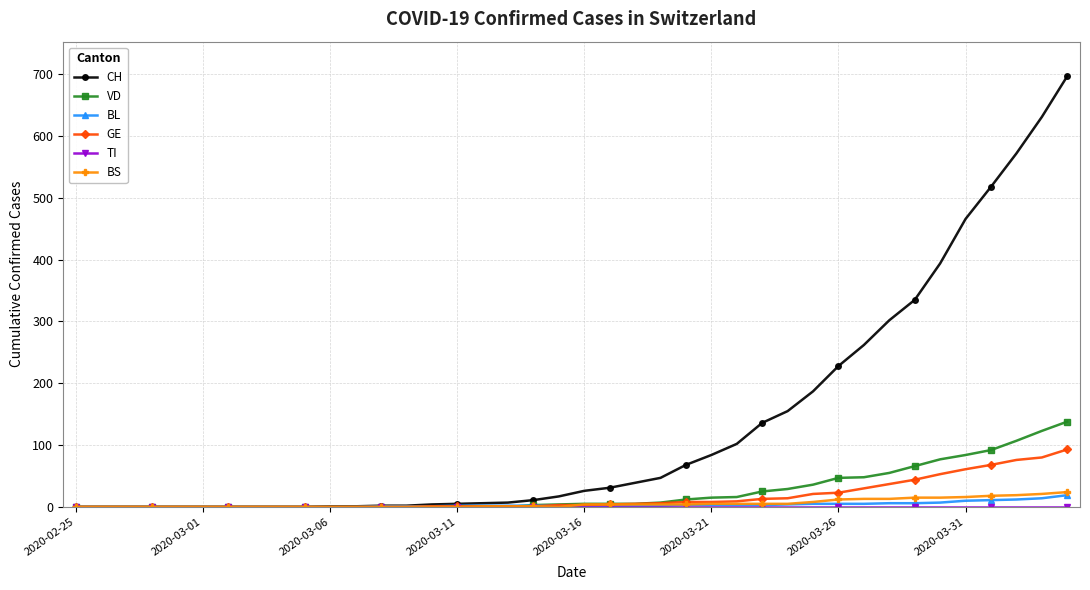

Which series has the widest spread of values?

CH